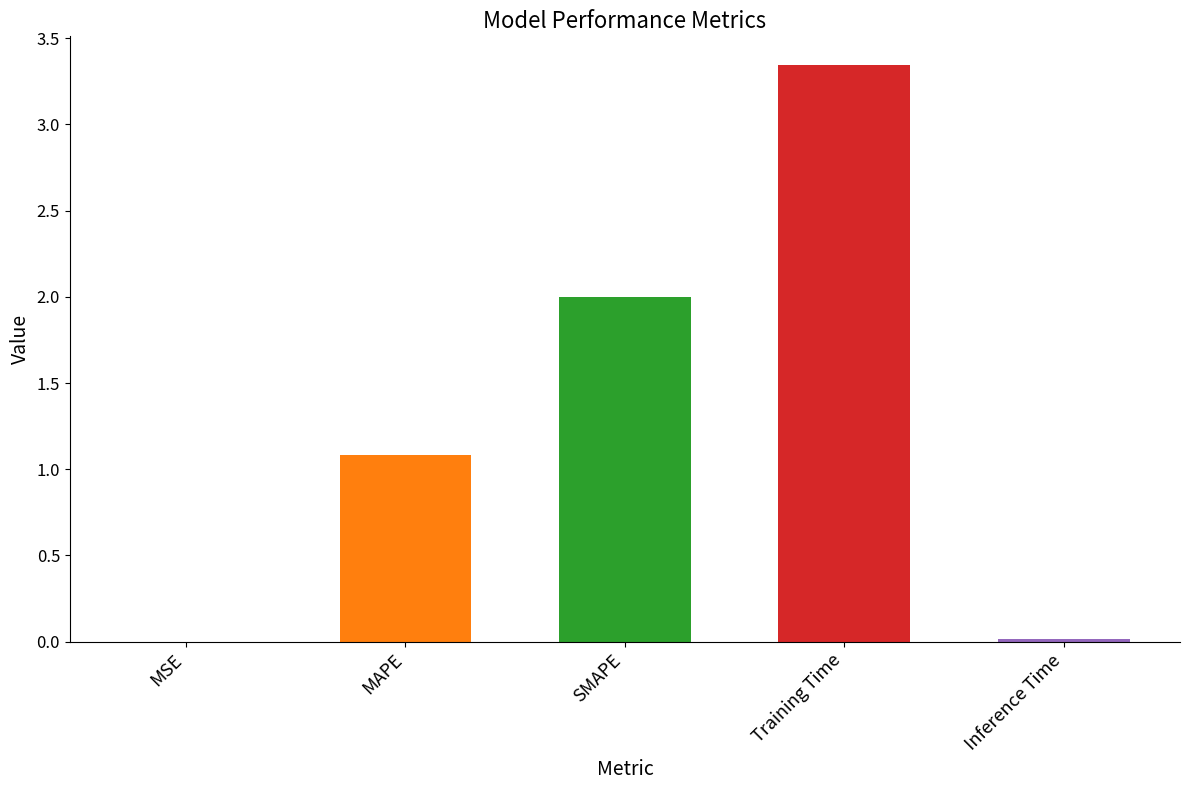

At which category does the chart reach its peak across all series?

Training Time